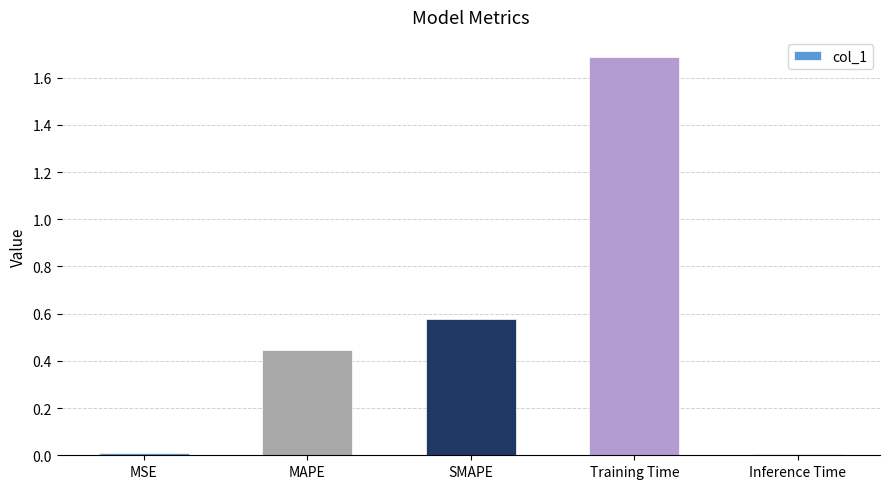

The value at MSE is 0.0. True or false?

True